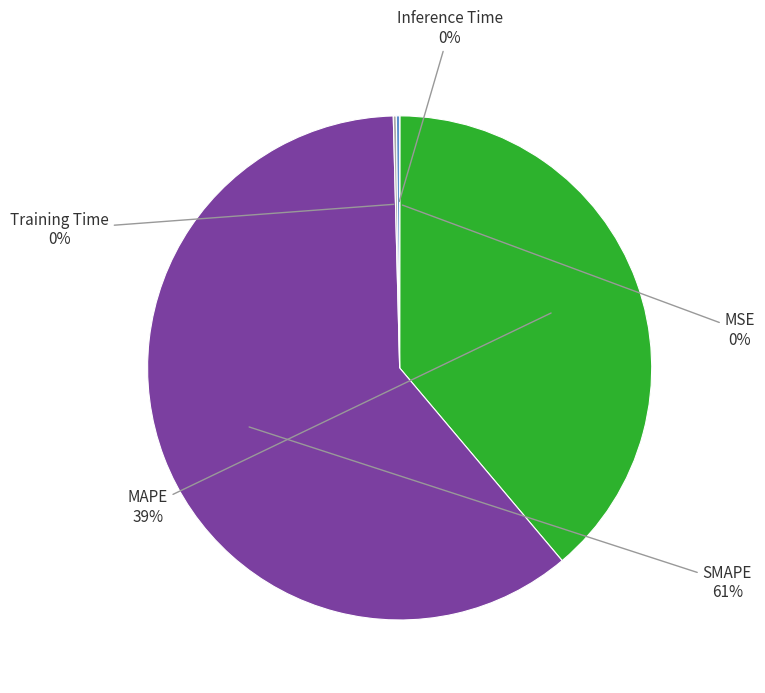

Rank the categories by value from highest to lowest.

SMAPE, MAPE, Inference Time, Training Time, MSE